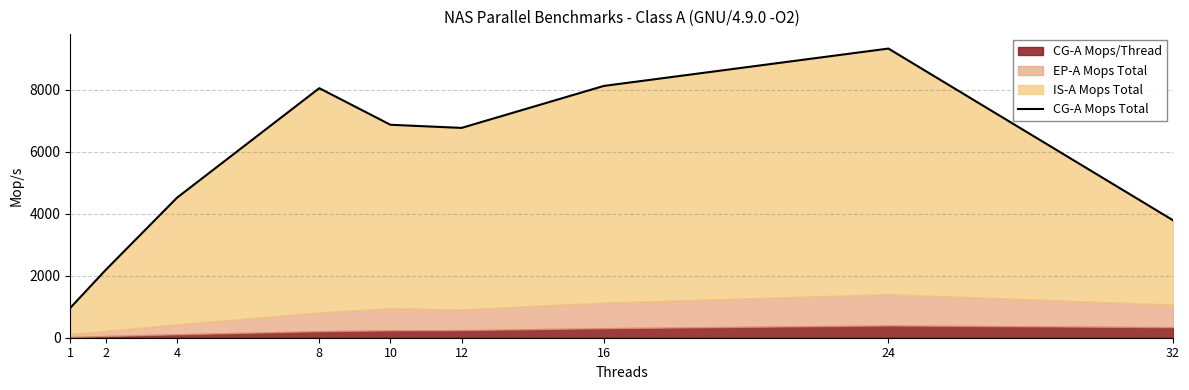

At which category does the data reach its first local valley?

12